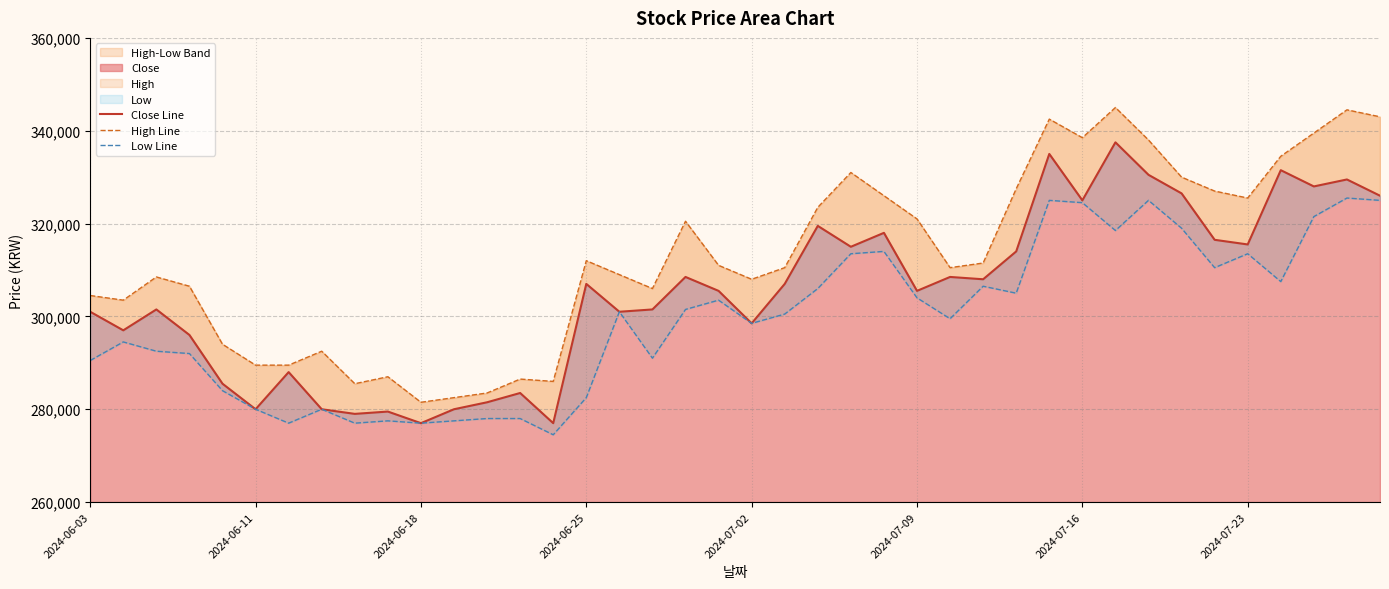

What is the minimum value for Close?

277000